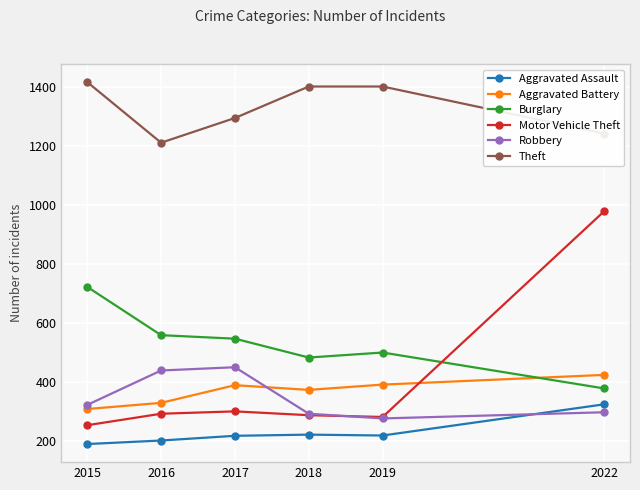

What value does the Aggravated Assault series have at 2017?

216